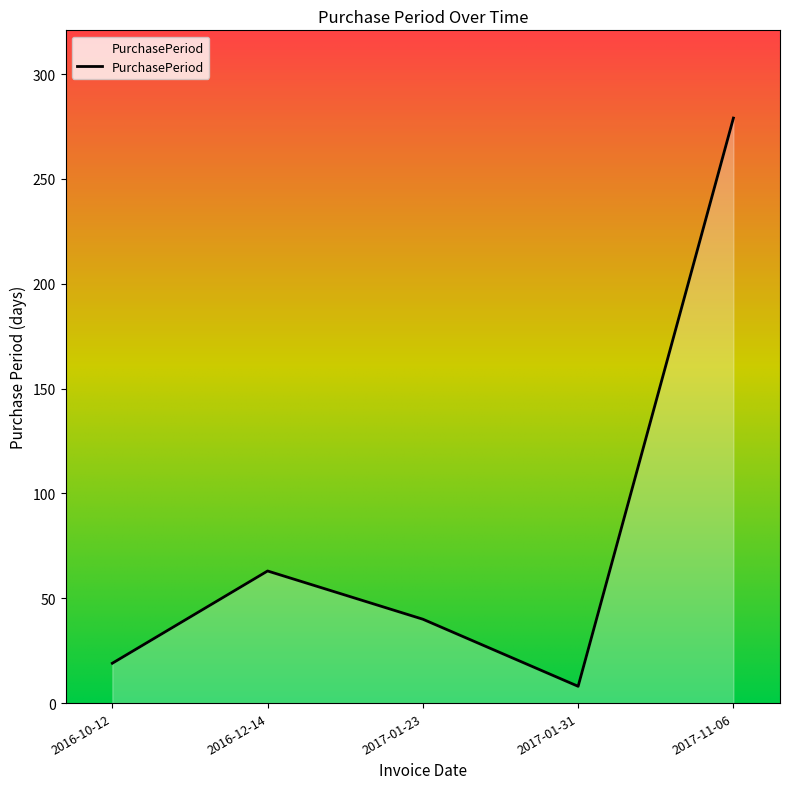

What is the greatest value displayed?

279